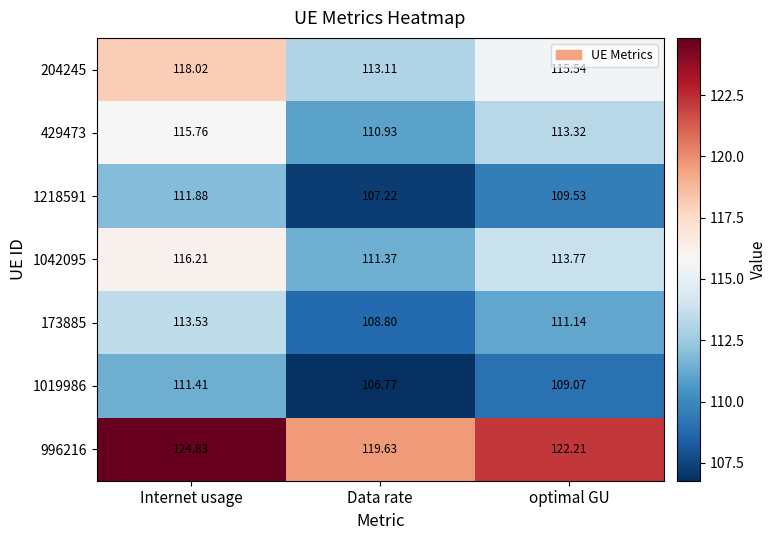

Where is 429473 nearest to the value 113?

optimal GU